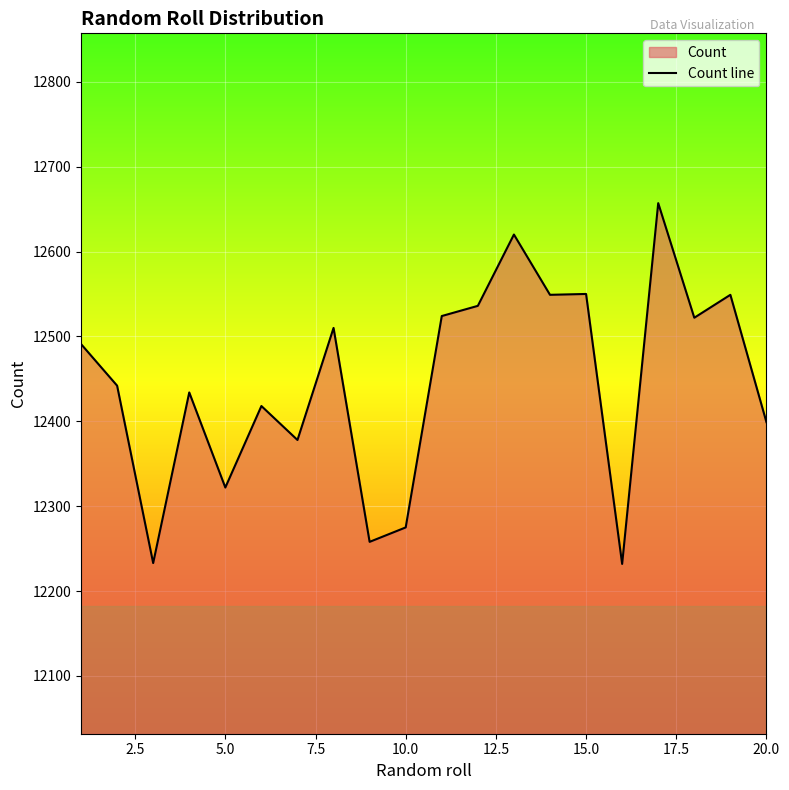

How many interior local valleys (lower than both neighbors) does the data have?

7